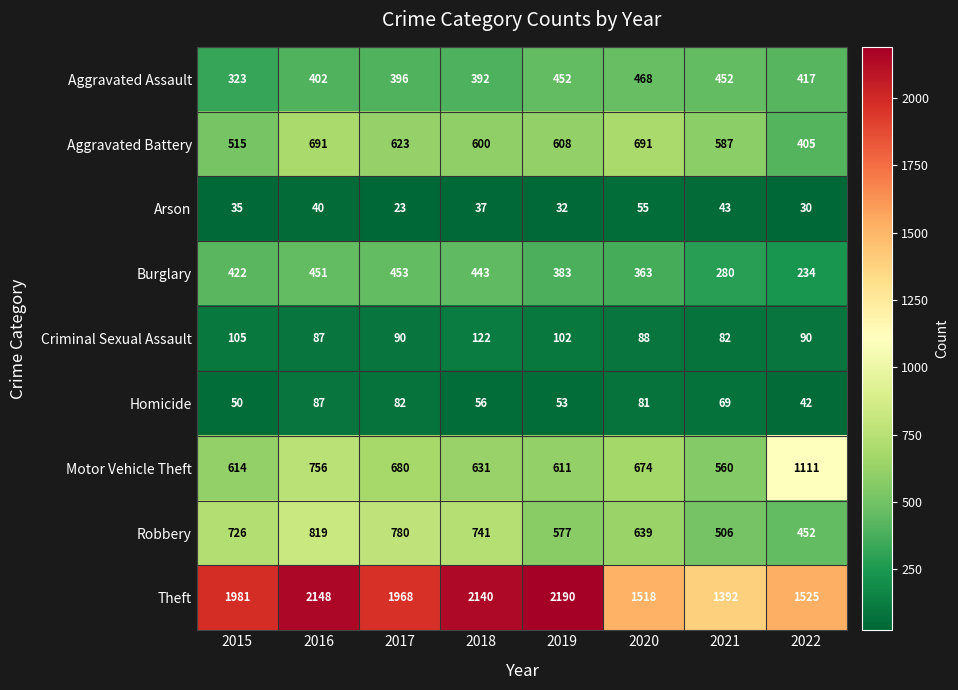

Which series has the largest total across all categories?

Theft